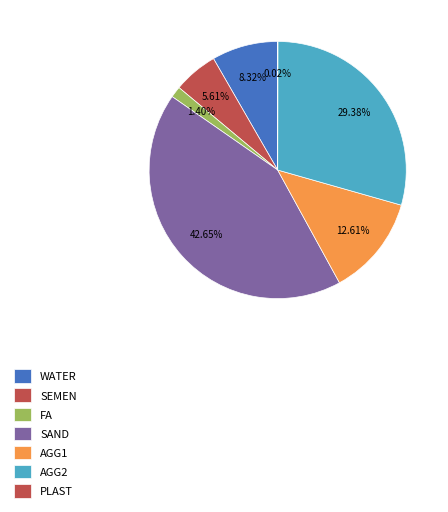

Does SEMEN represent more than half of the total?

No